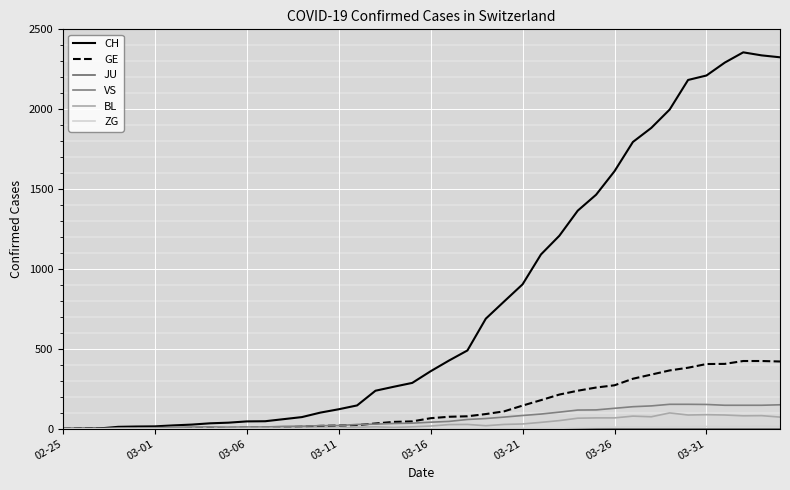

Is this an area chart (filled region under the line)?

No